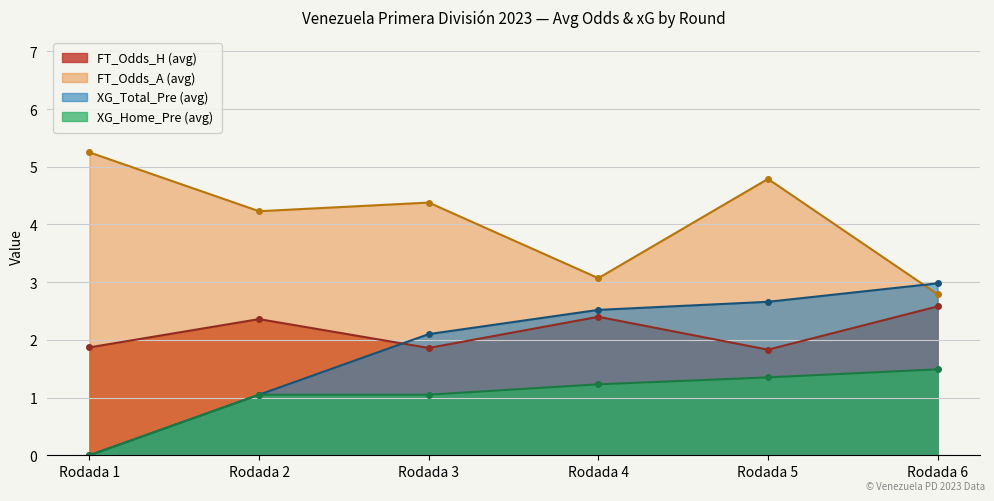

Which series has the largest total across all categories?

FT_Odds_A (avg)